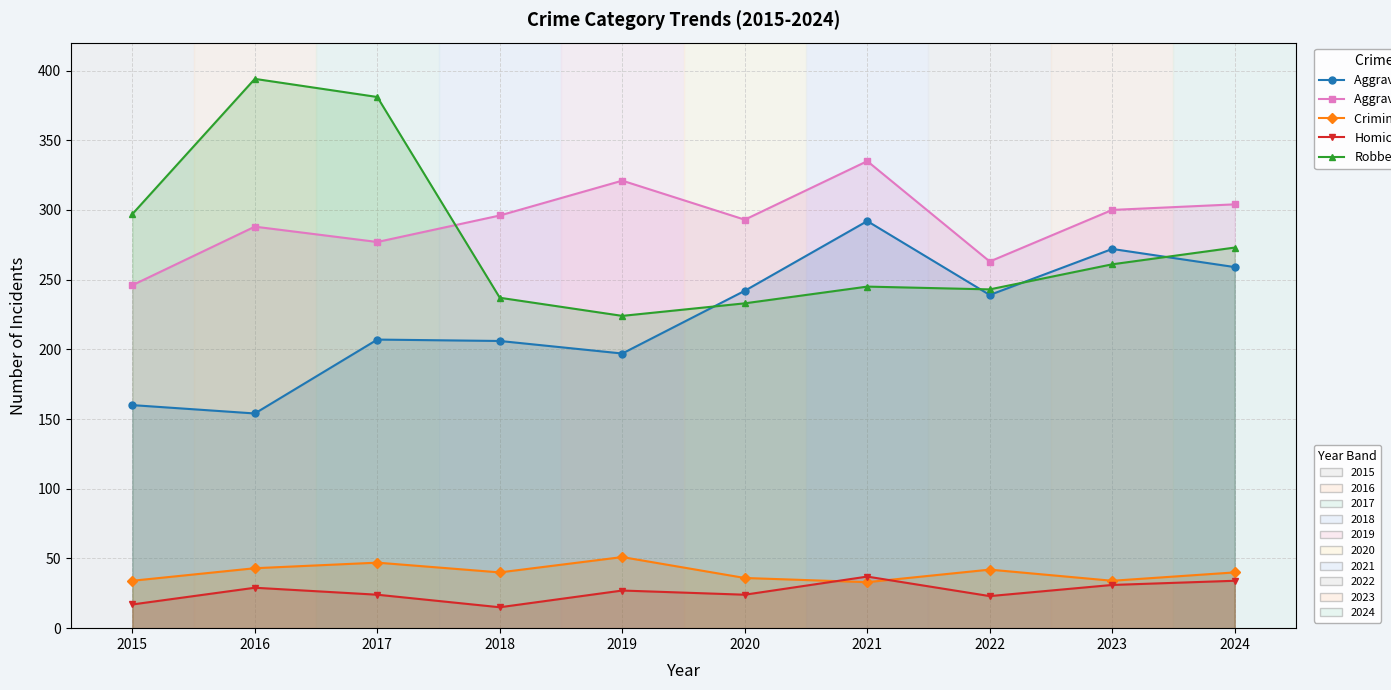

At which category does Aggravated Battery reach its first local valley?

2017